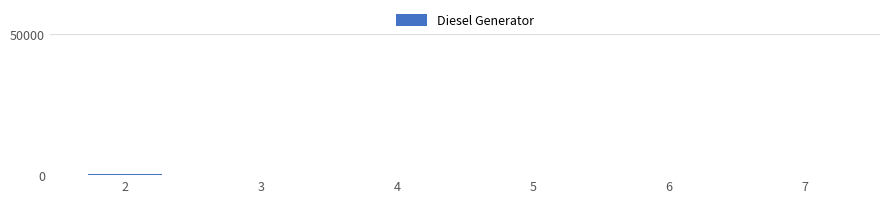

The chart shows a value of 109 at 5. True or false?

True